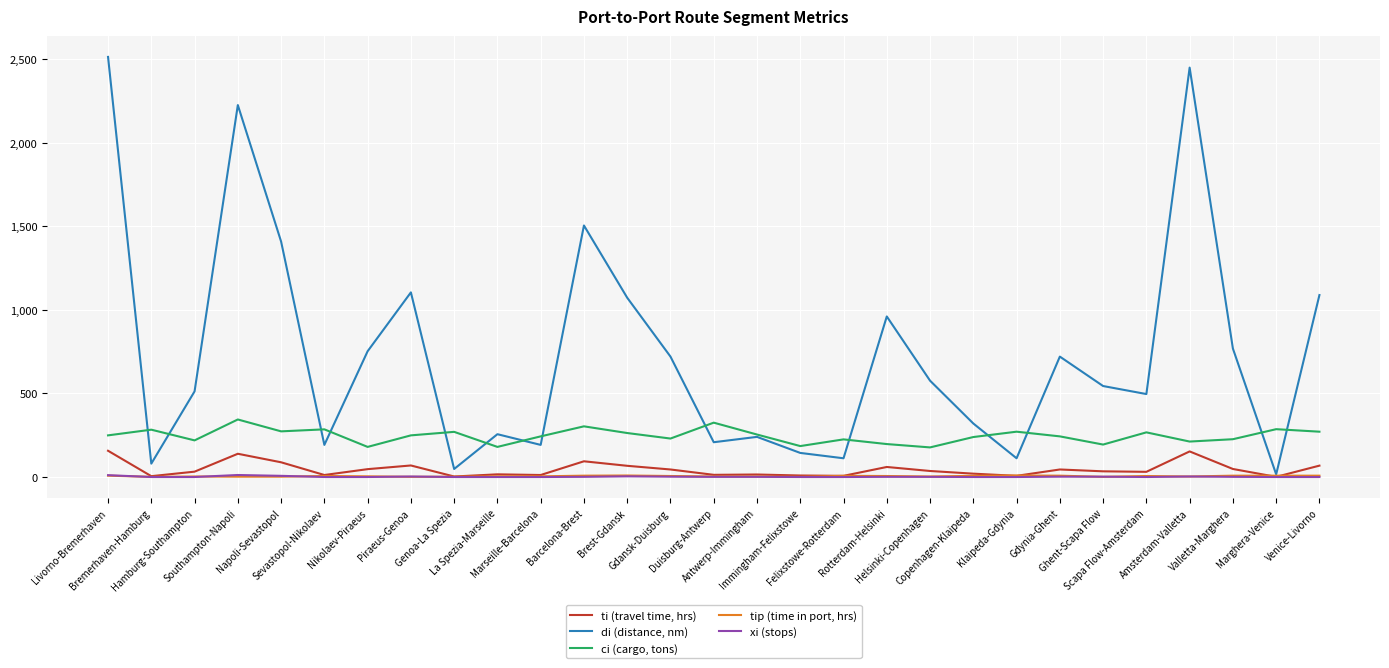

Does the chart have visible grid lines?

Yes